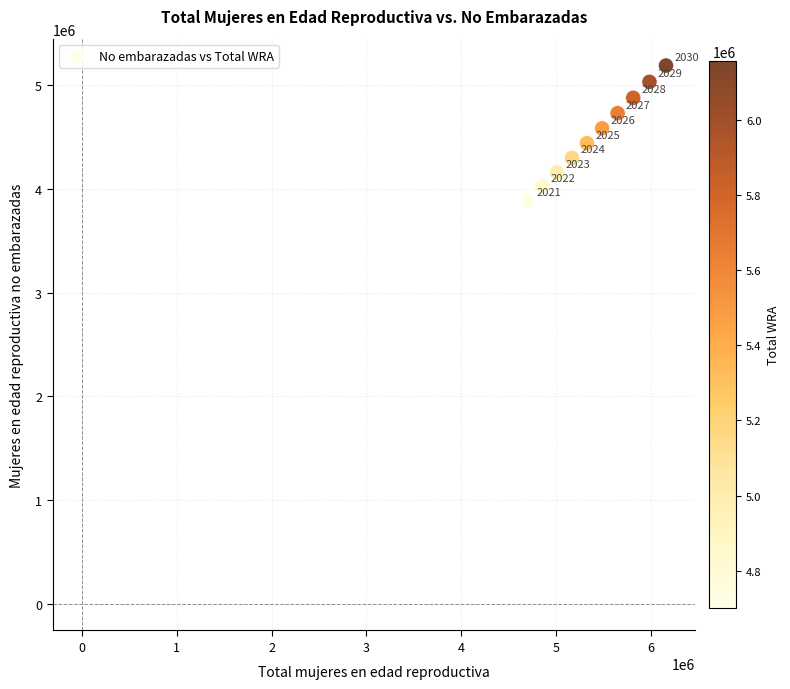

What is the average X value?

5412600.0